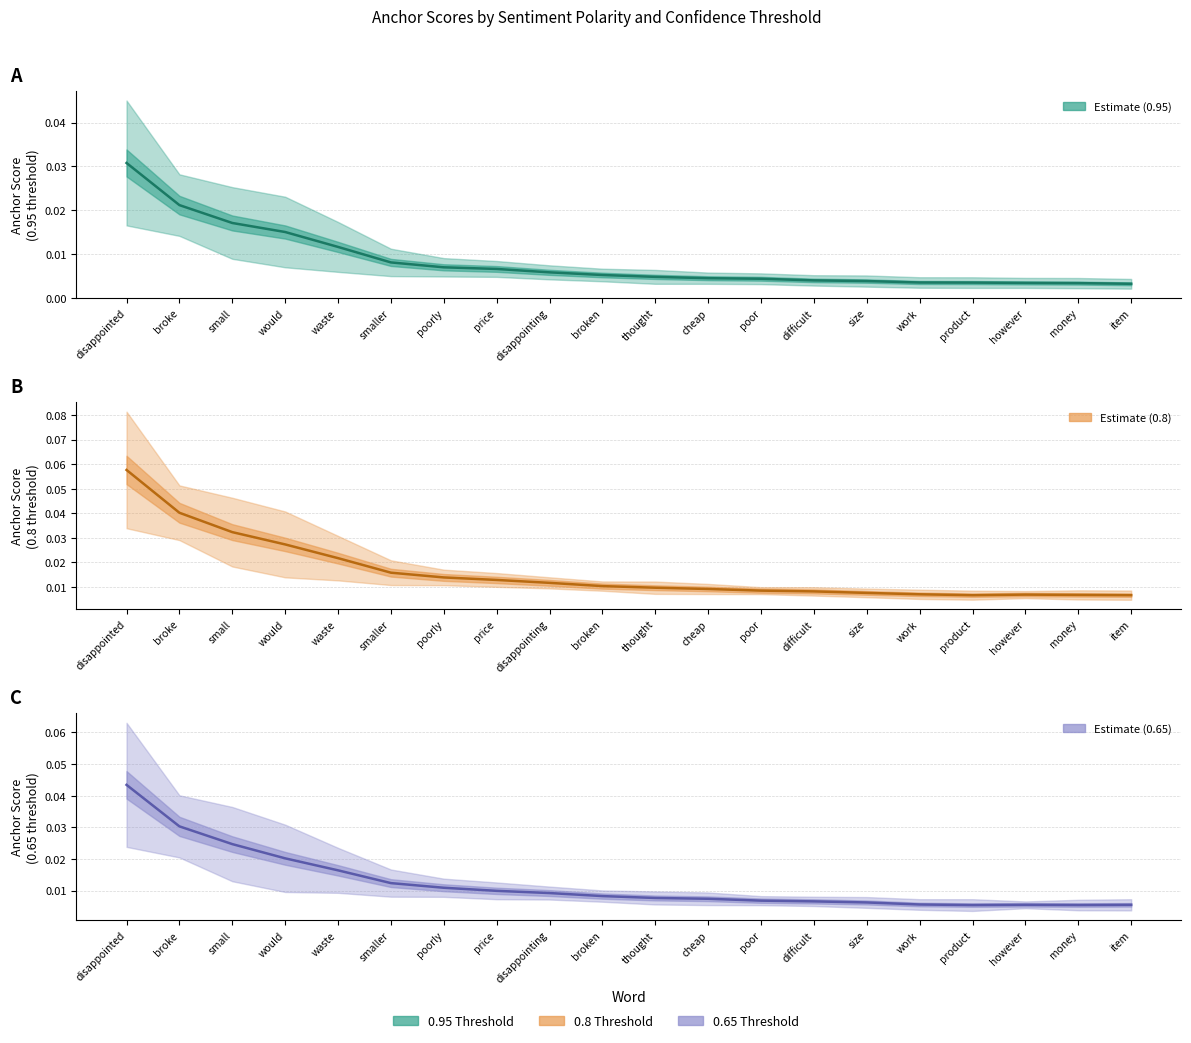

Rank the series by their maximum value, from highest to lowest.

0.8 estimate, 0.65 estimate, 0.95 estimate